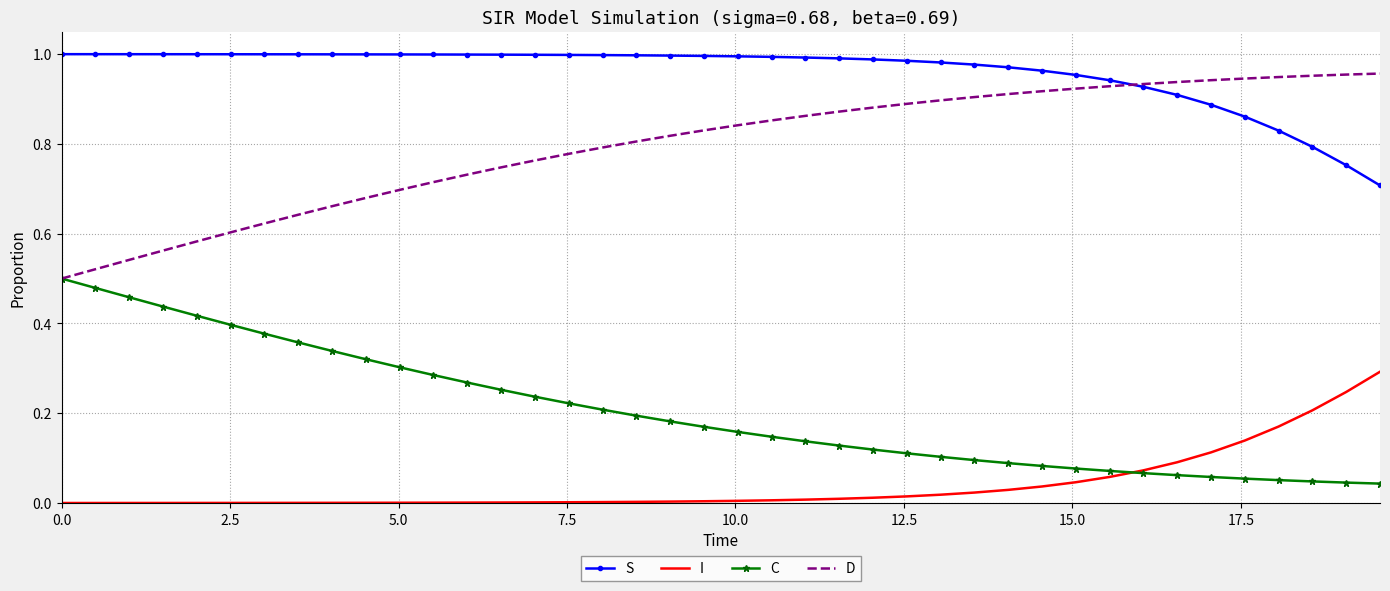

True or false: I and D intersect in this chart.

False